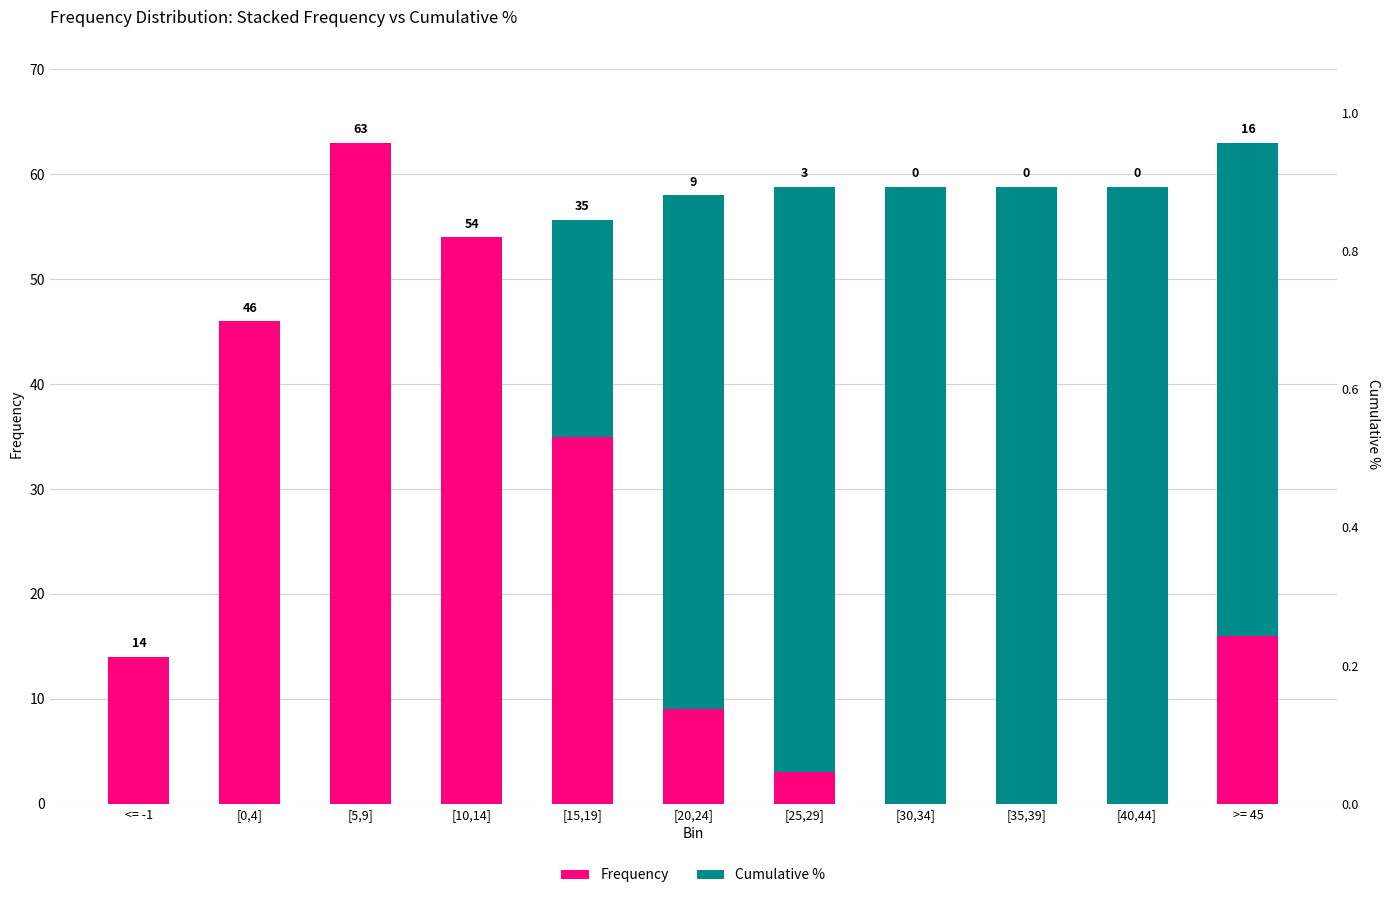

What is the difference between the highest and lowest values at [20,24]?

40.0